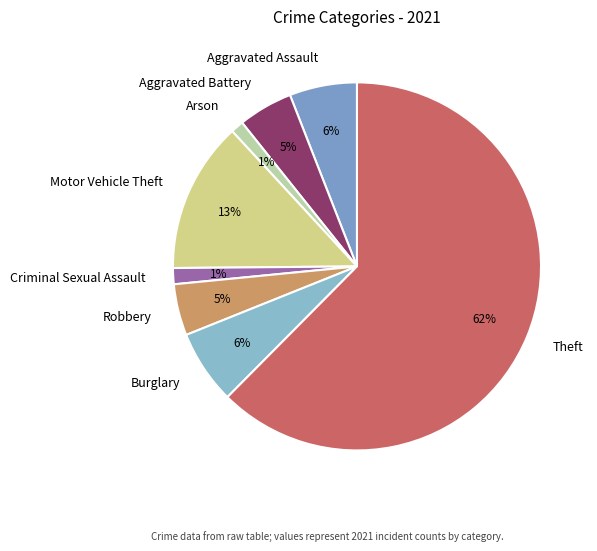

To the nearest percent, what is the average slice percentage?

12%